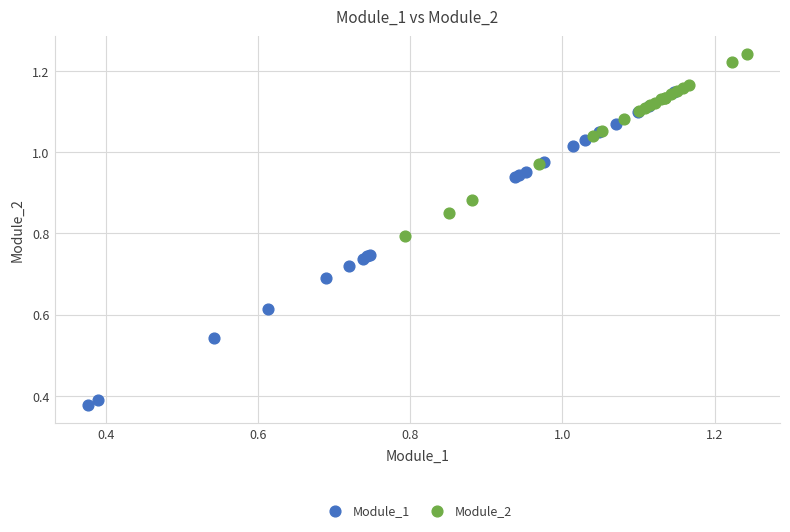

Which series has the largest Y range (max minus min)?

Module_1